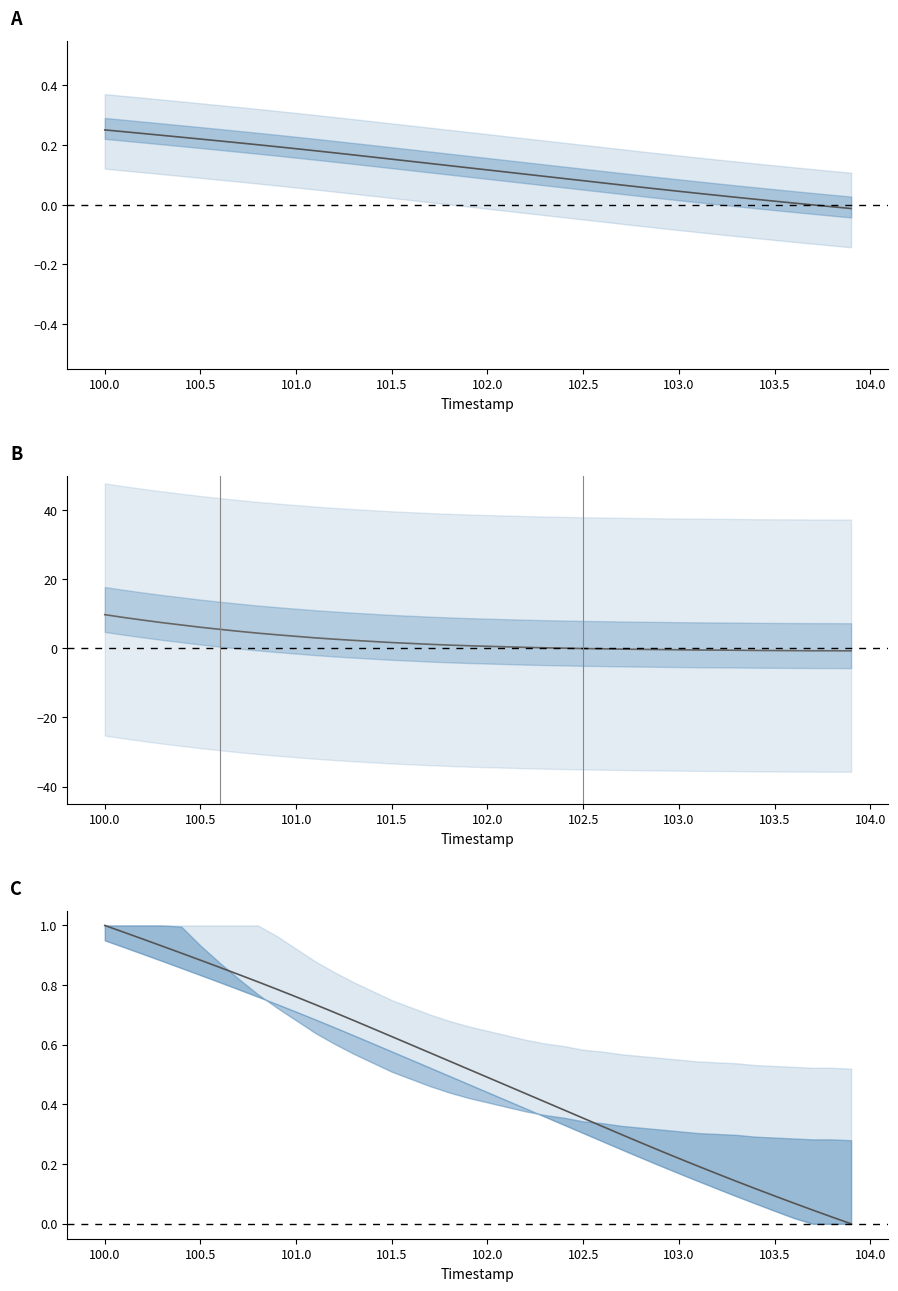

What is the highest value of the X normalized series?

1.0